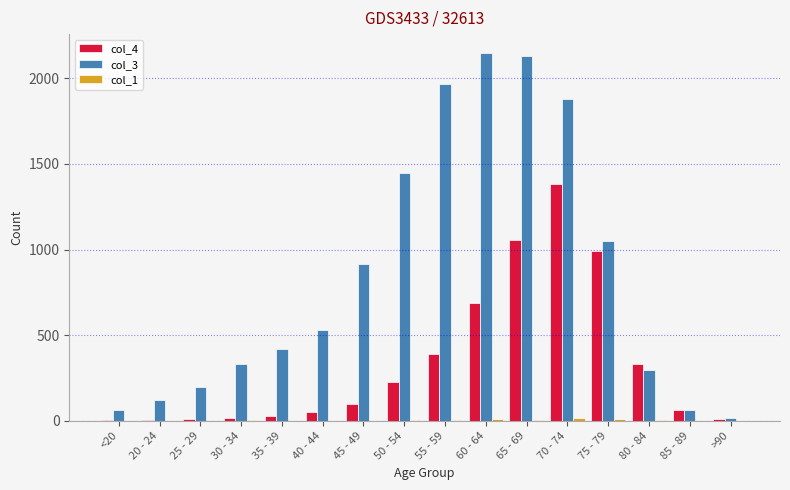

At which label does col_4 reach its peak?

70 - 74